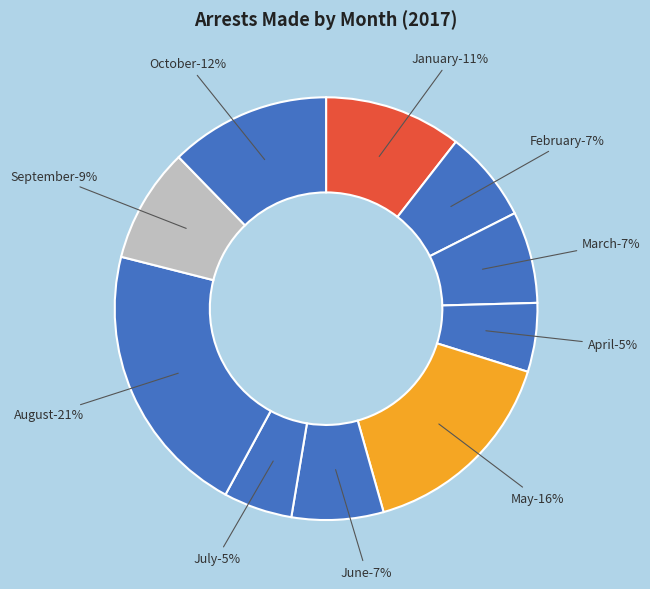

To the nearest percent, what is the average slice percentage?

10%